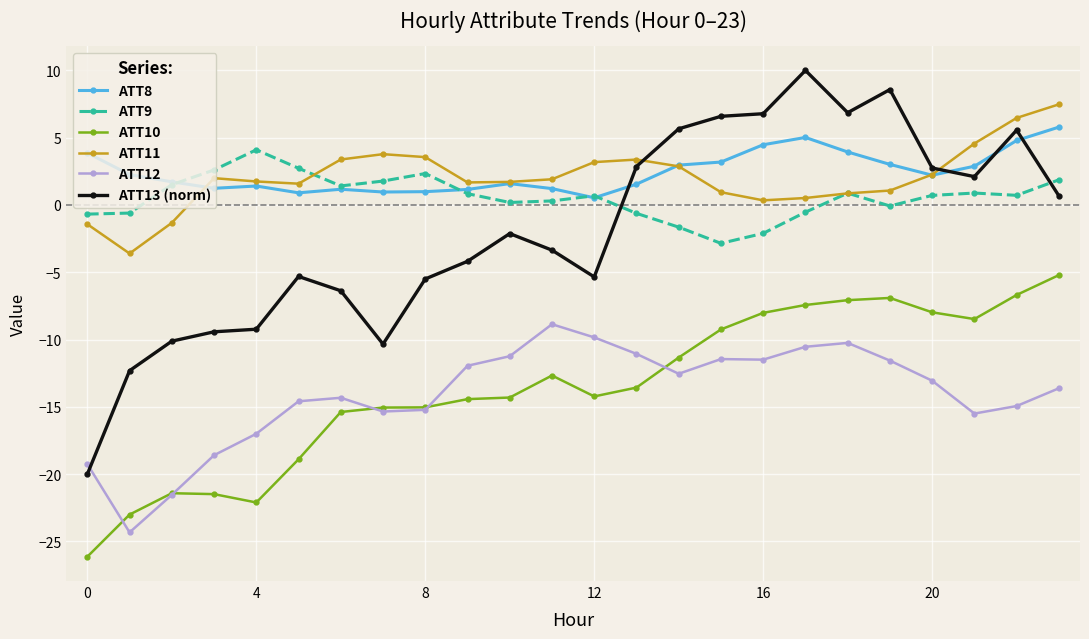

What is the maximum value shown in the chart?

10.0